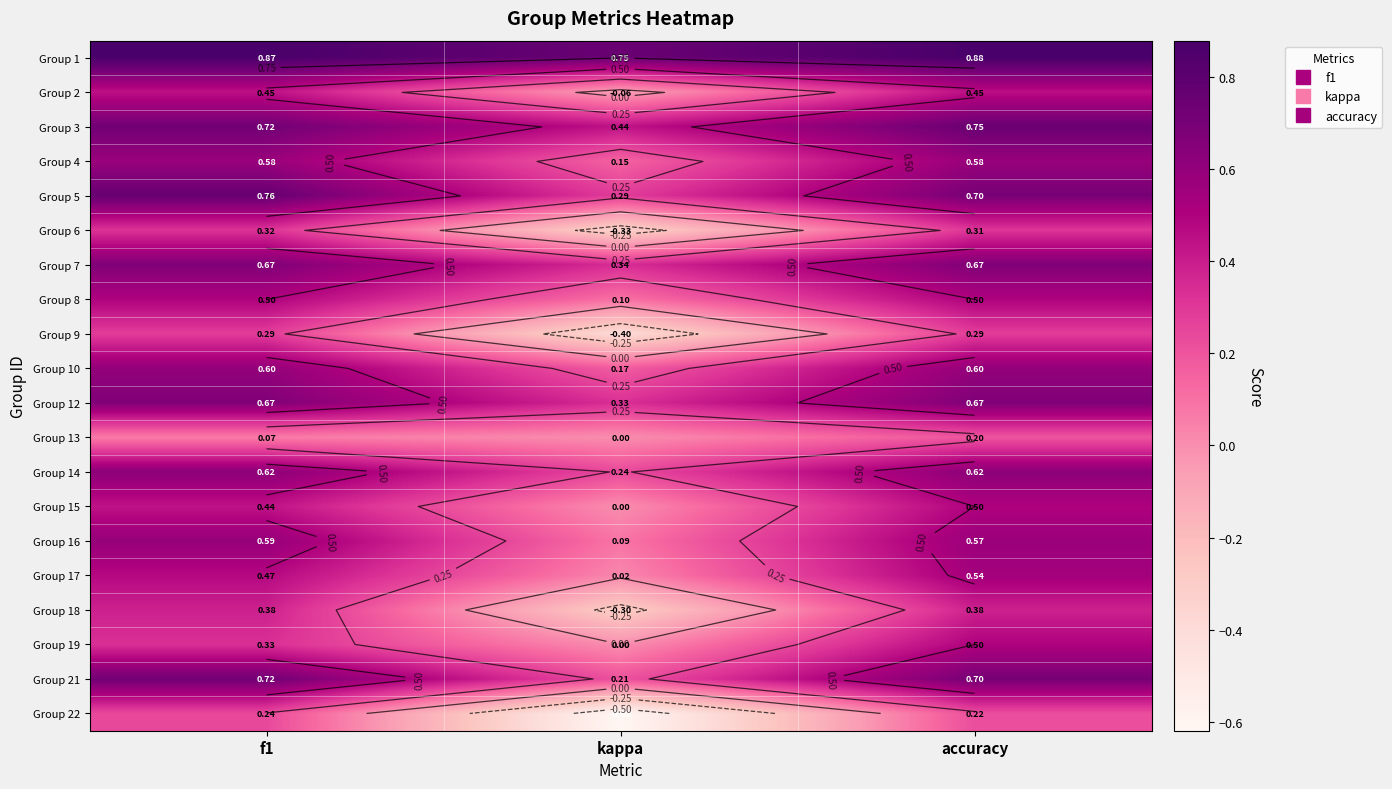

How many distinct data groups are displayed?

20